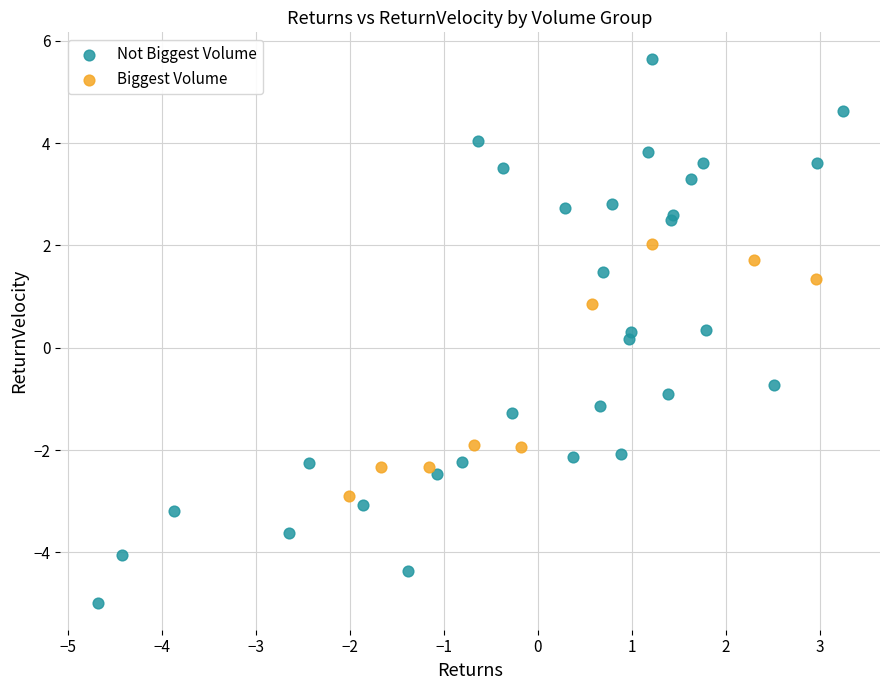

Which series has the largest Y range (max minus min)?

Not Biggest Volume